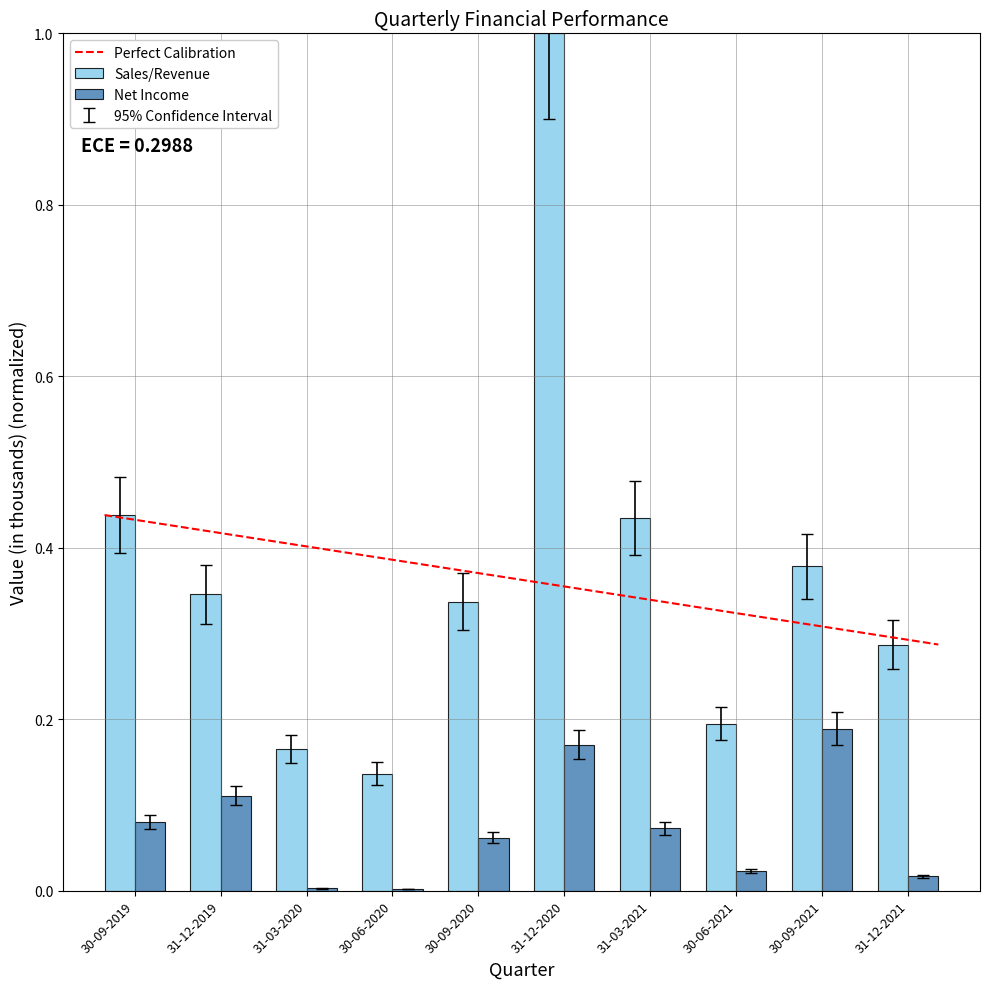

At which label does Sales/Revenue reach its peak?

31-12-2020